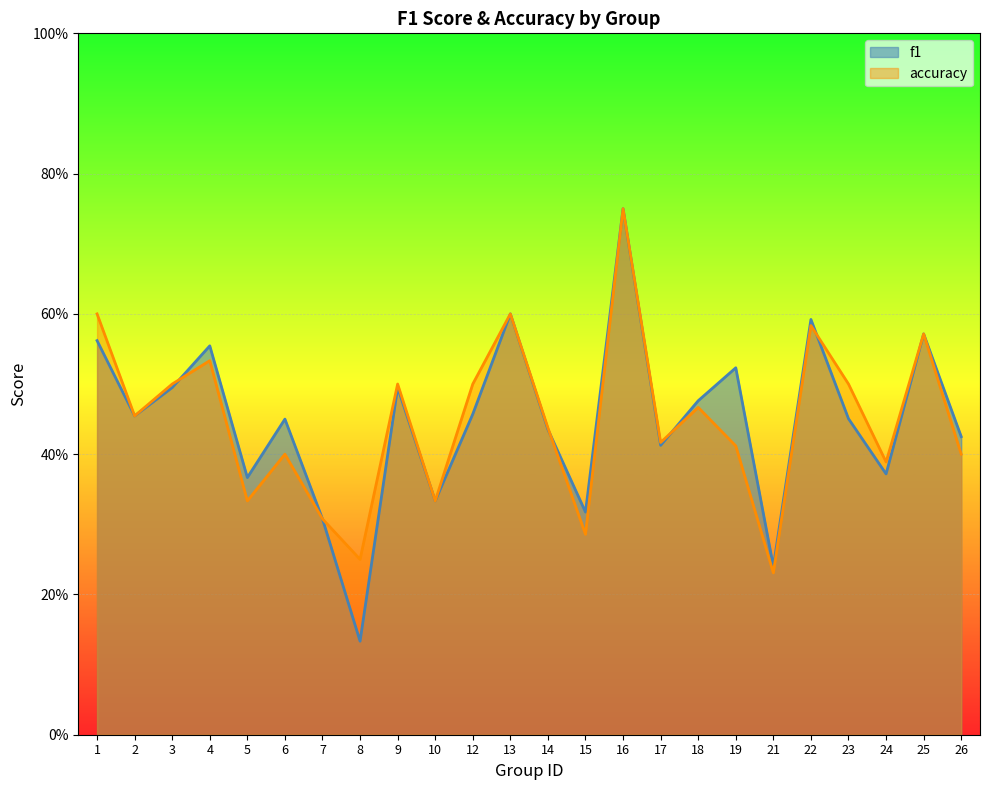

Reading left to right, extract all data points from this chart.

f1: 1=0.6	2=0.5	3=0.5	4=0.6	5=0.4	6=0.5	7=0.3	8=0.1	9=0.5	10=0.3	12=0.5	13=0.6	14=0.4	15=0.3	16=0.8	17=0.4	18=0.5	19=0.5	21=0.2	22=0.6	23=0.5	24=0.4	25=0.6	26=0.4
accuracy: 1=0.6	2=0.5	3=0.5	4=0.5	5=0.3	6=0.4	7=0.3	8=0.2	9=0.5	10=0.3	12=0.5	13=0.6	14=0.4	15=0.3	16=0.8	17=0.4	18=0.5	19=0.4	21=0.2	22=0.6	23=0.5	24=0.4	25=0.6	26=0.4